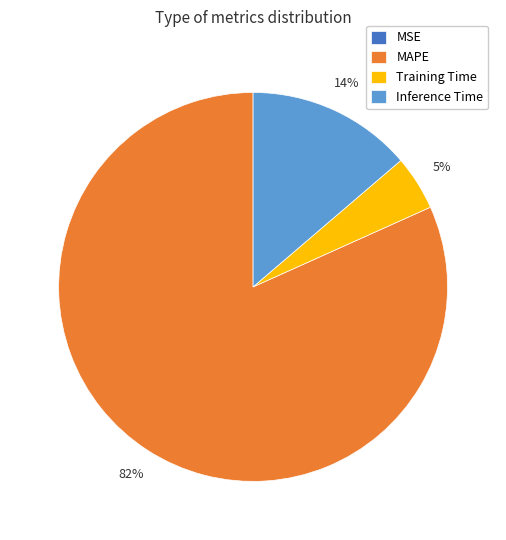

Which slice represents more than half of the pie?

MAPE